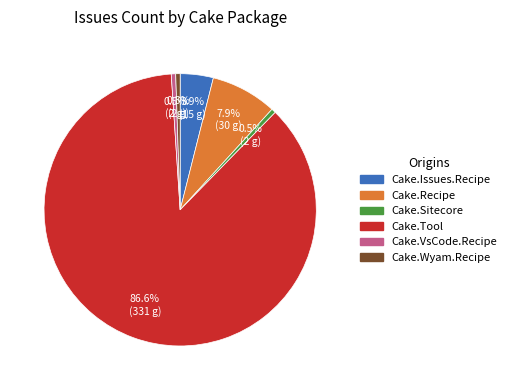

What is the majority slice?

Cake.Tool